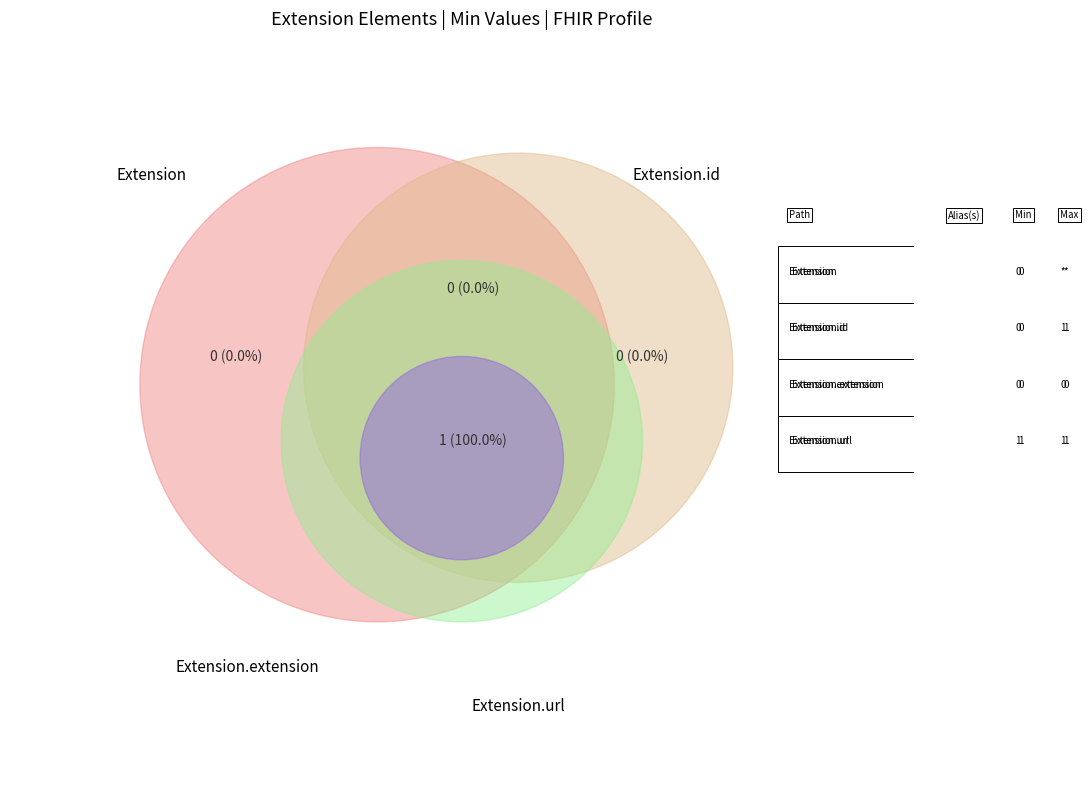

To the nearest percent, what is the difference between the Extension.id and Extension.url slice percentages?

100%